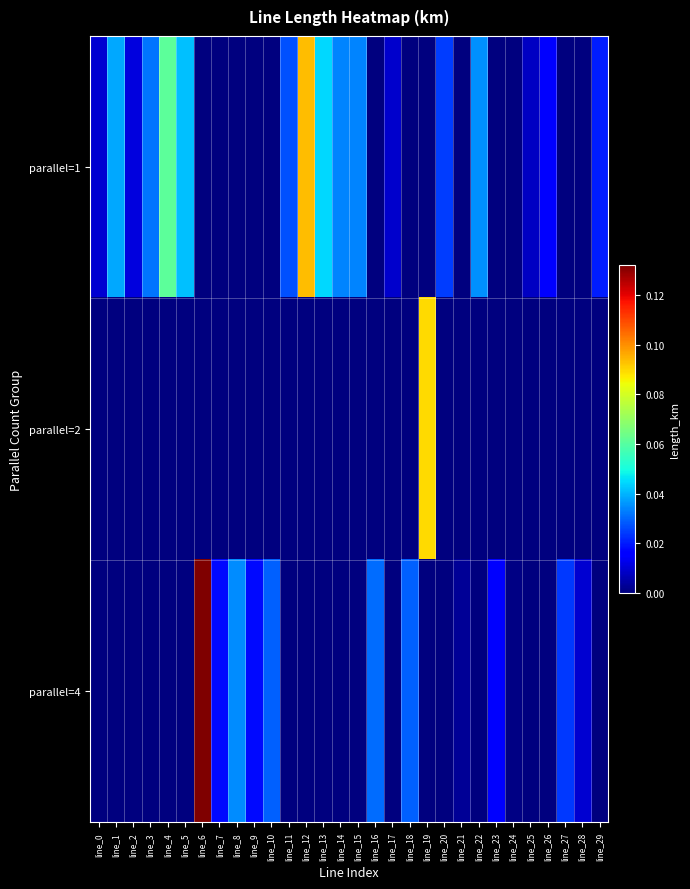

At how many categories does at least one series exceed 0?

30